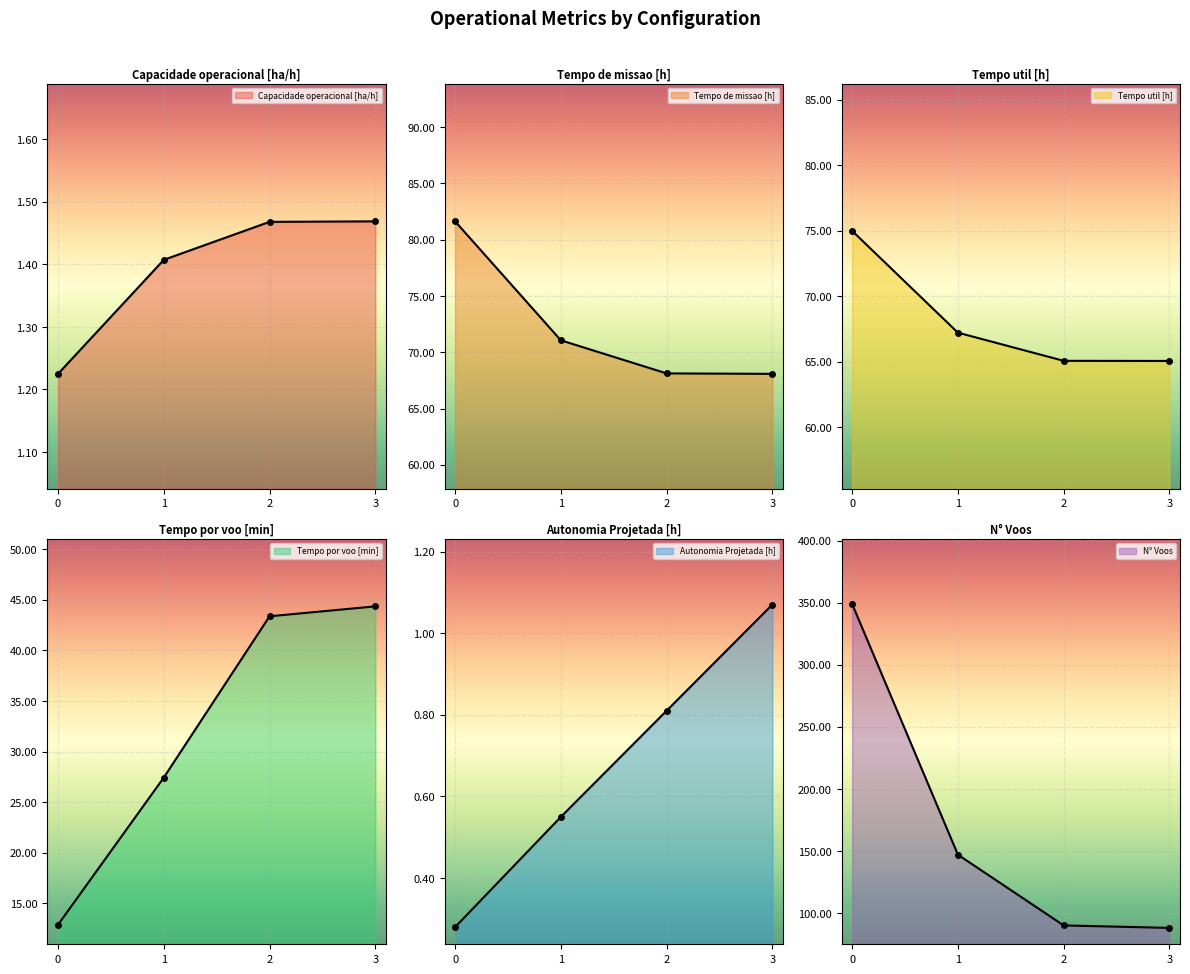

How many lines are shown in the chart?

6